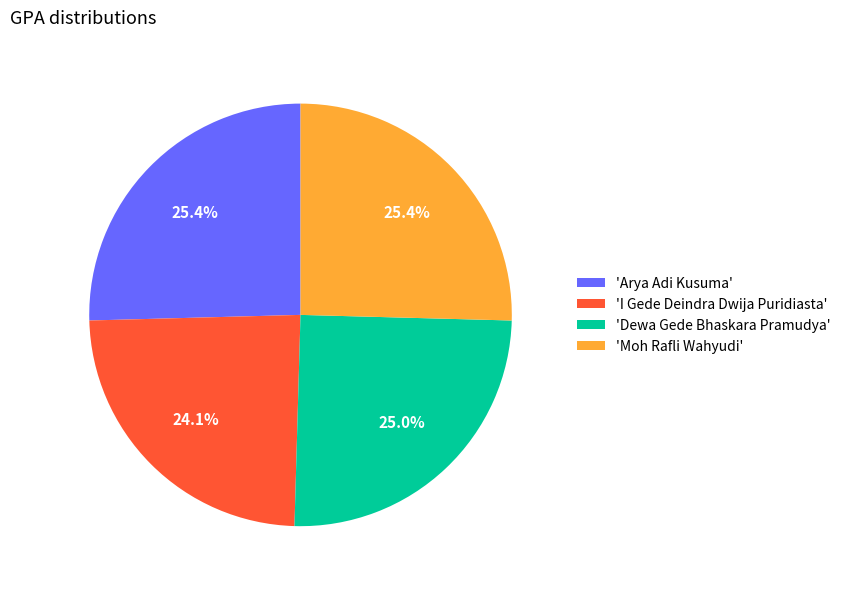

Is there a majority slice in this chart?

No